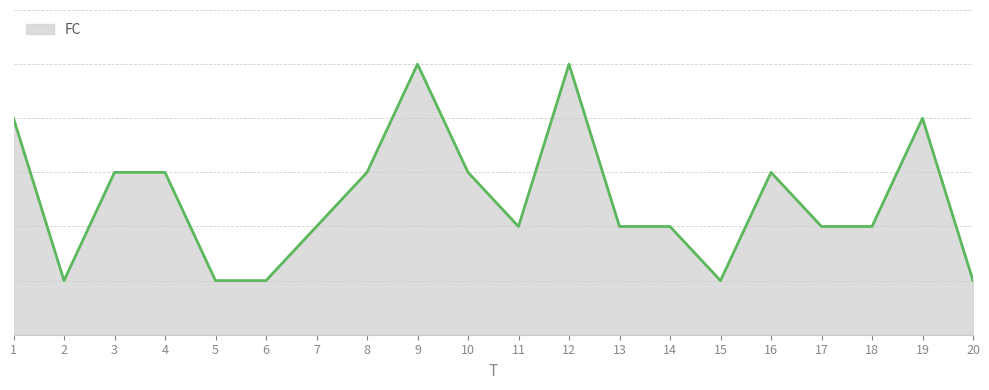

How many lines are shown in the chart?

1